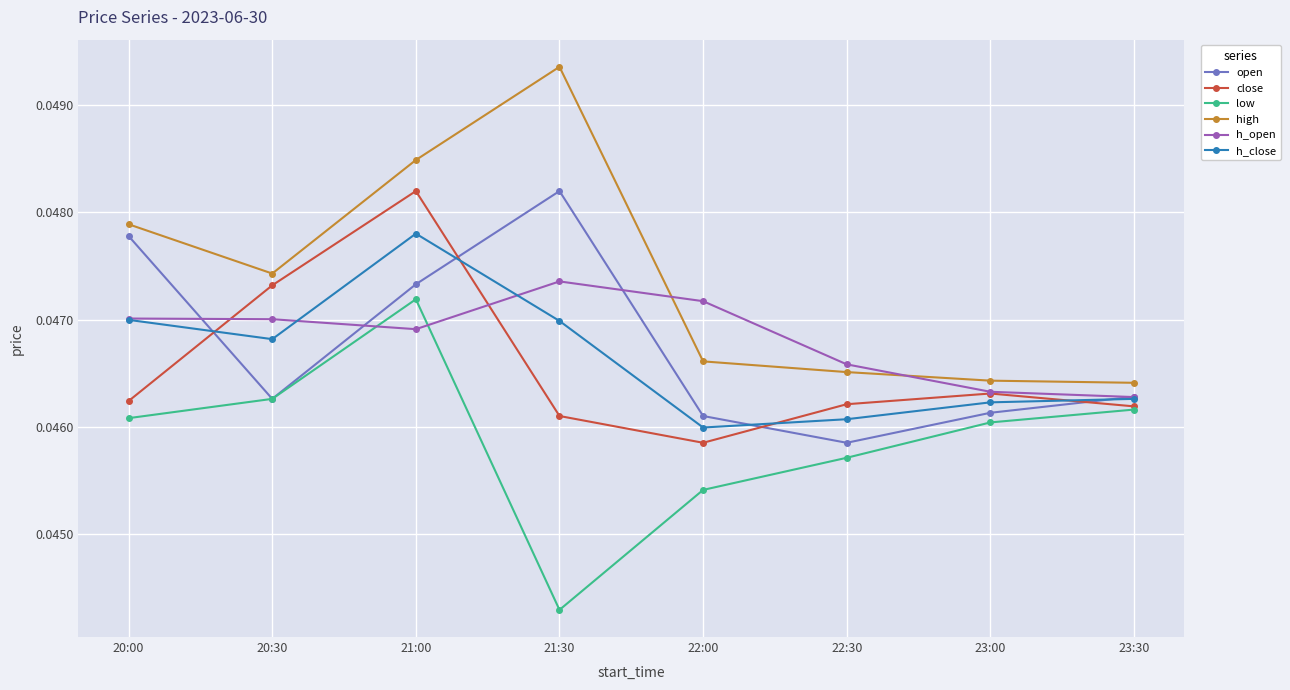

What is the total value across all series at 23:30?

0.3